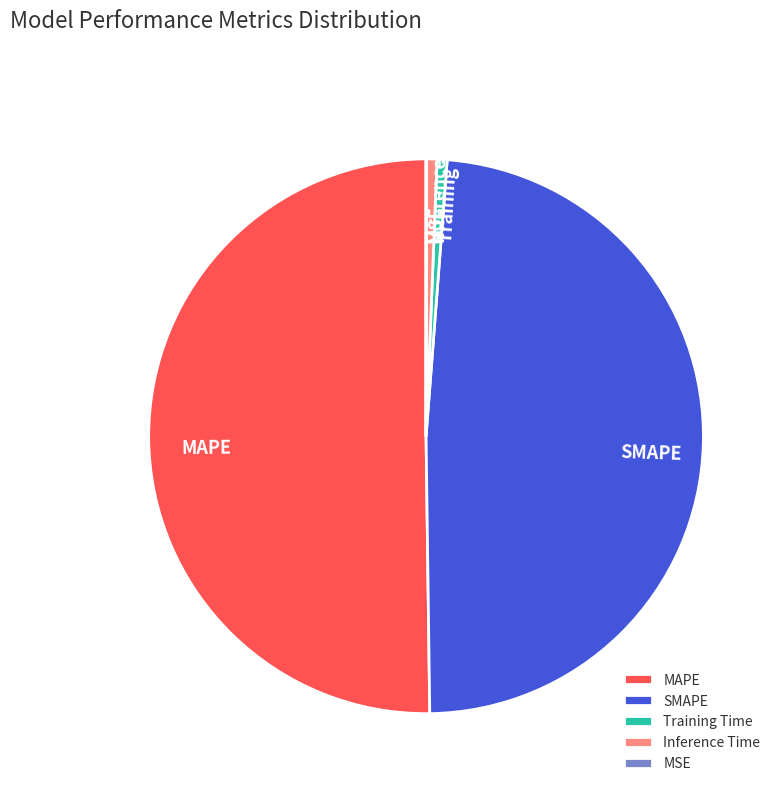

What is the majority slice?

MAPE